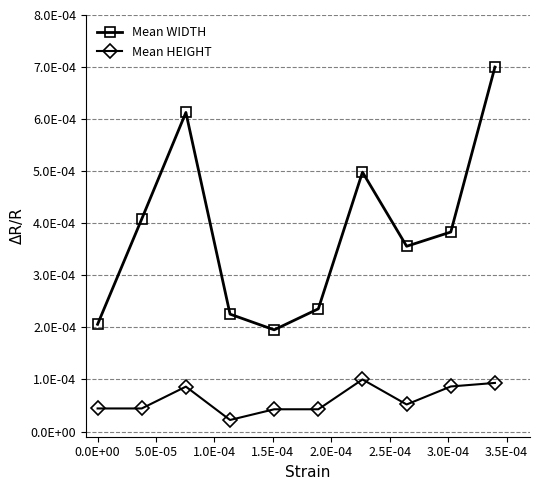

Does the chart have visible grid lines?

Yes